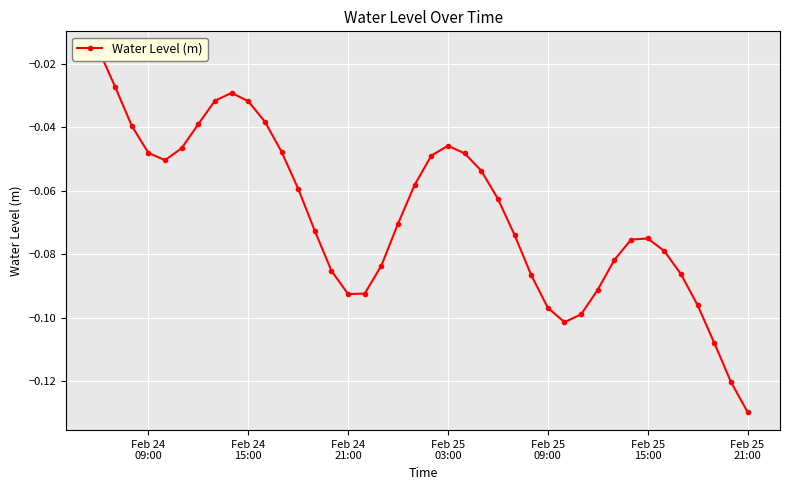

Which label corresponds to the largest value in the chart?

Feb 24
09:00